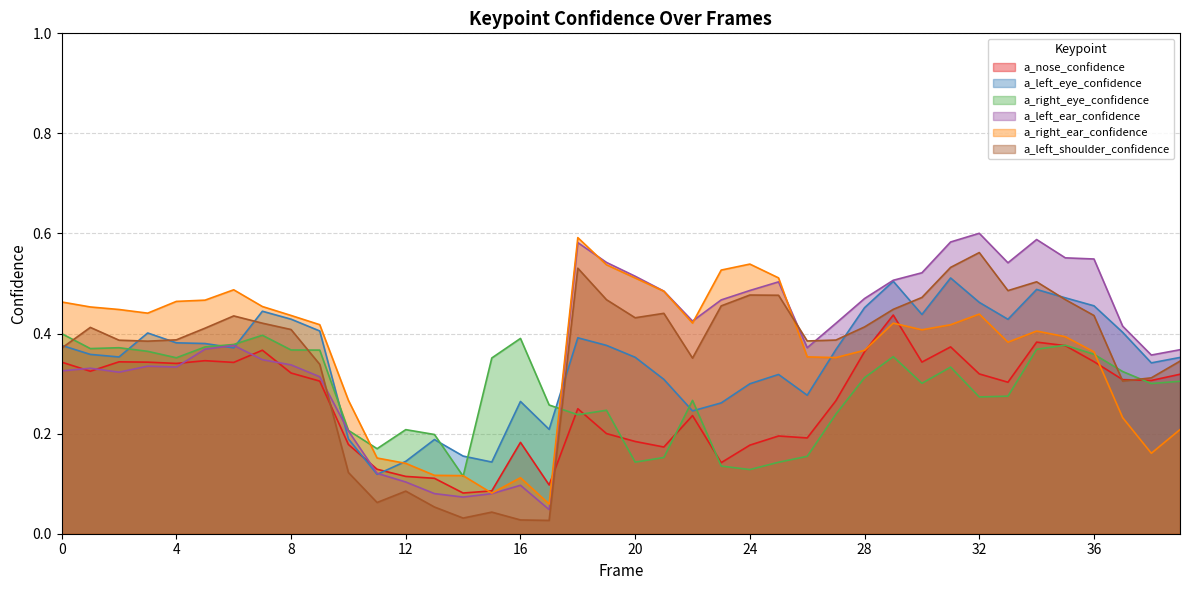

Which series has the widest spread of values?

a_left_ear_confidence